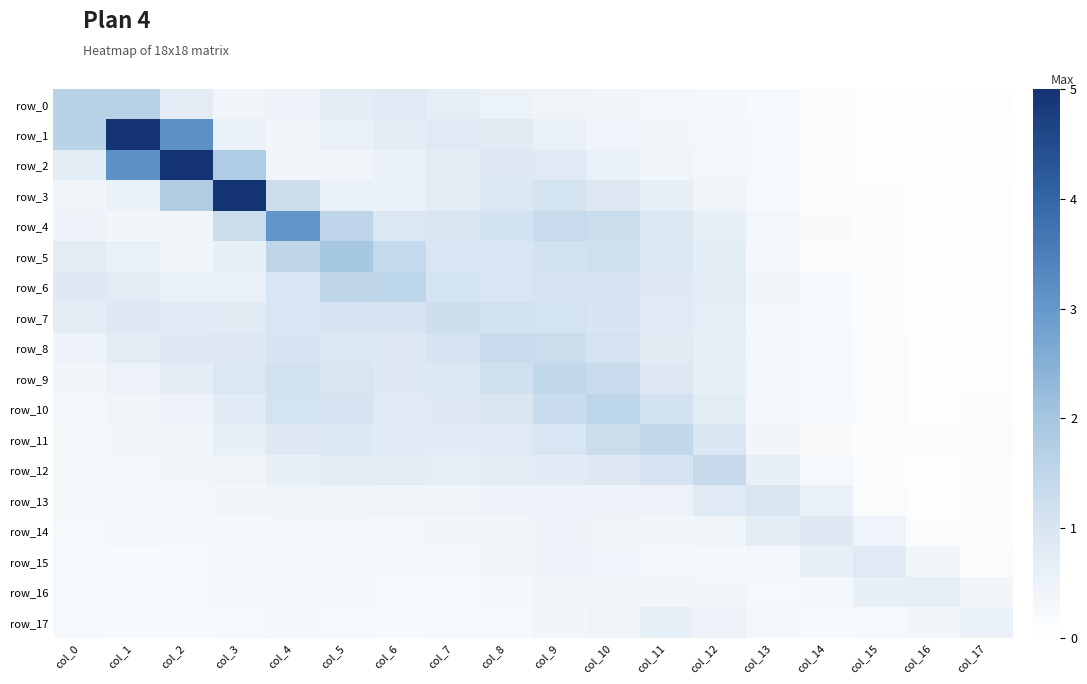

Which category has the lowest value in the row_4 series?

col_17